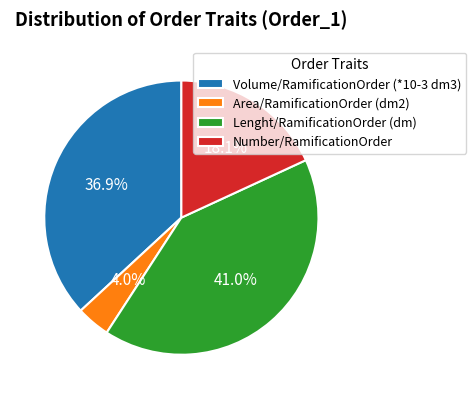

What percentage is NOT represented by Volume/RamificationOrder (*10-3 dm3)?

63.1%